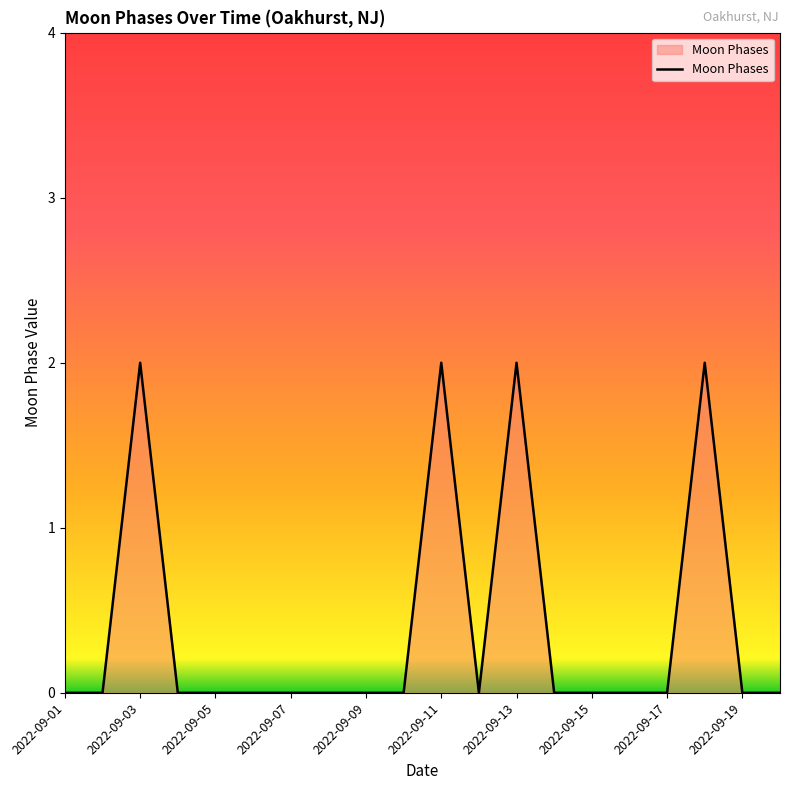

Does the chart have visible grid lines?

No